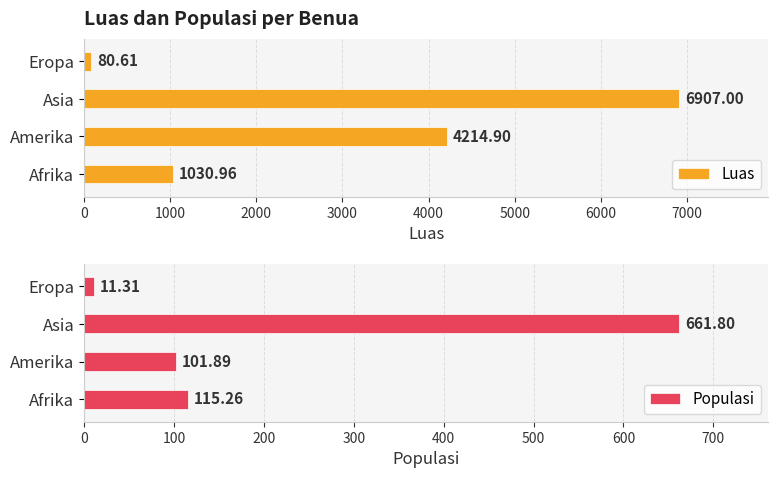

What is the difference between the maximum and minimum values in the Luas series?

6826.4